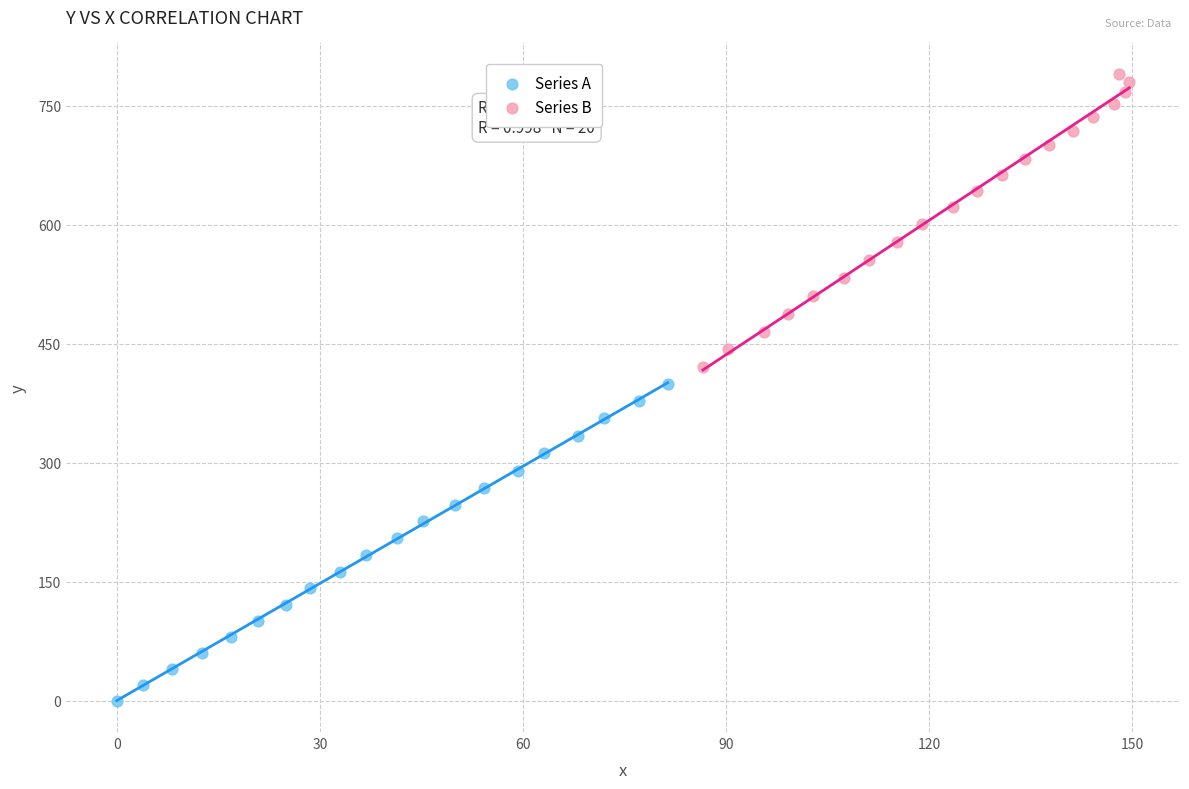

Which series reaches the minimum Y coordinate?

Series A